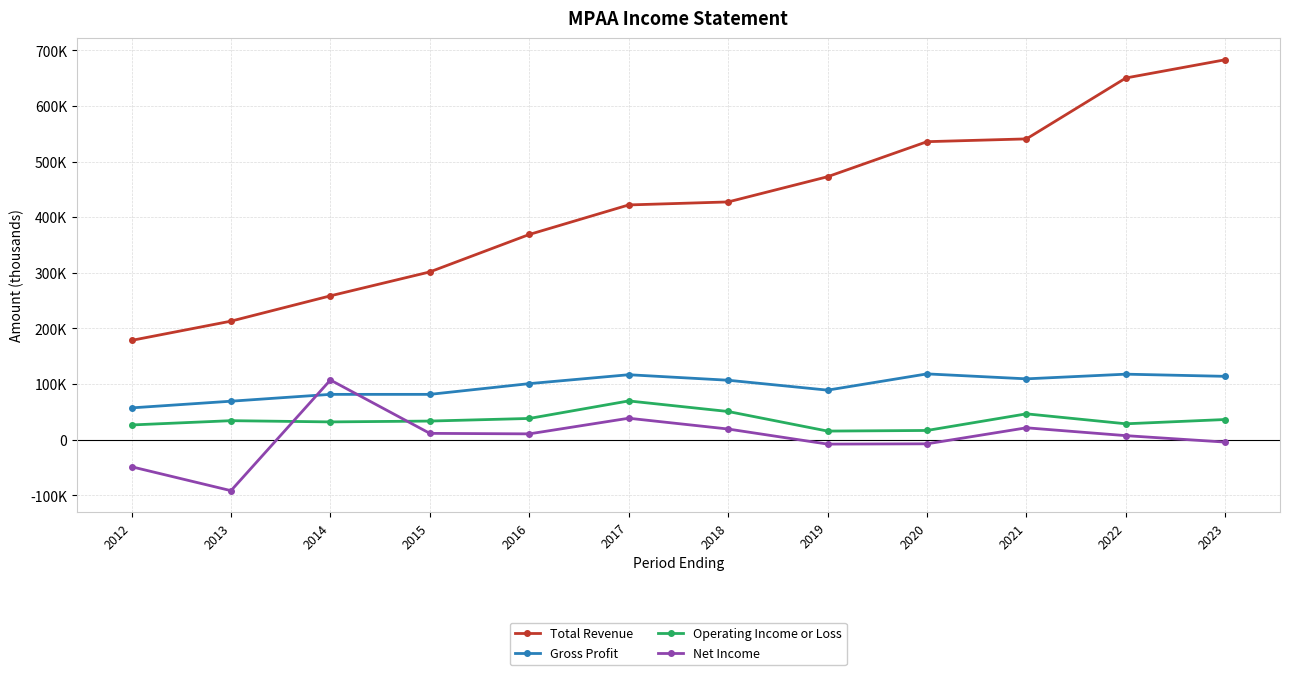

True or false: Net Income has more than 1 points higher than both neighbors.

True